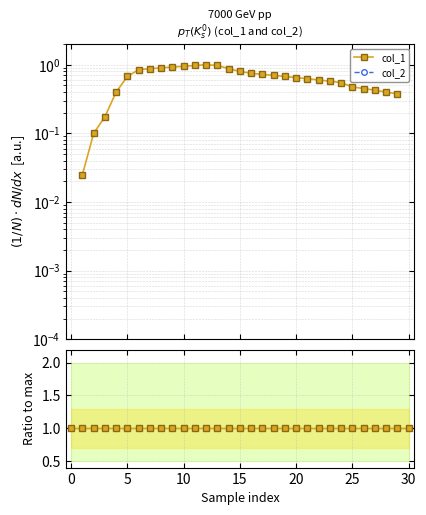

True or false: col_2 has more than 2 interior local peaks.

False